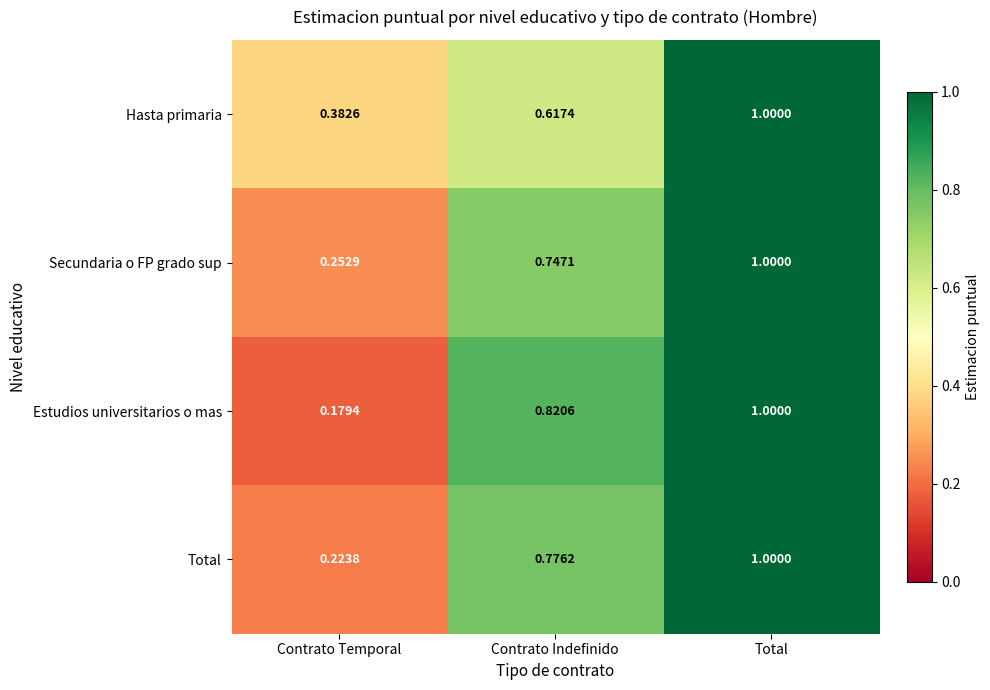

At which label is Secundaria o FP grado sup closest to 0?

Contrato Temporal